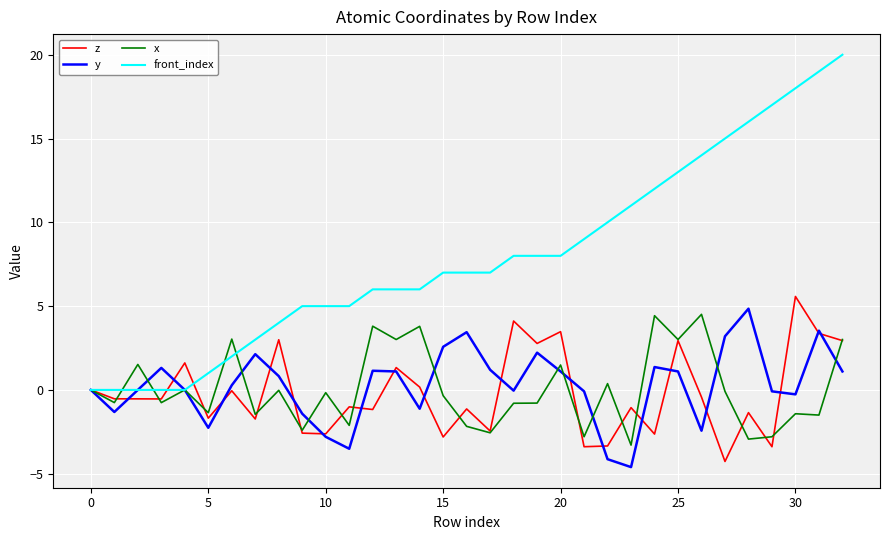

Which series has the largest total across all categories?

front_index